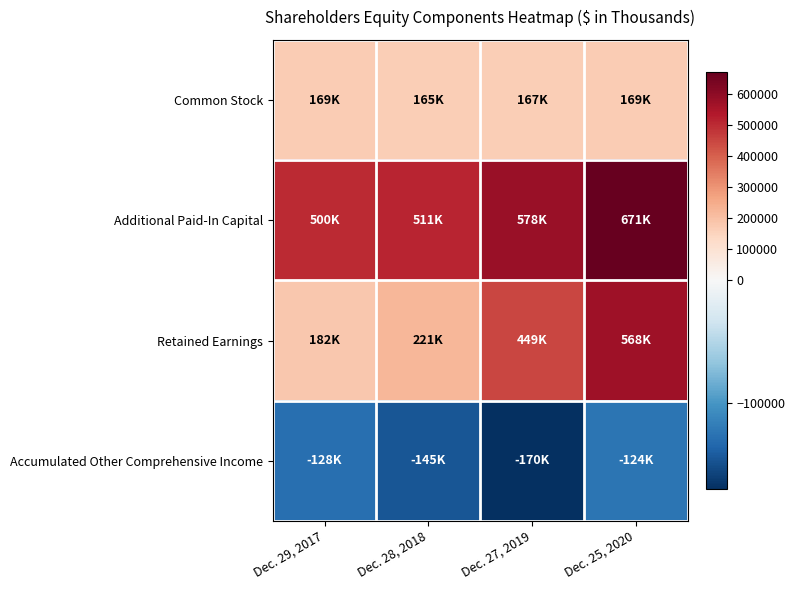

Which series has the largest range (max minus min)?

Retained Earnings